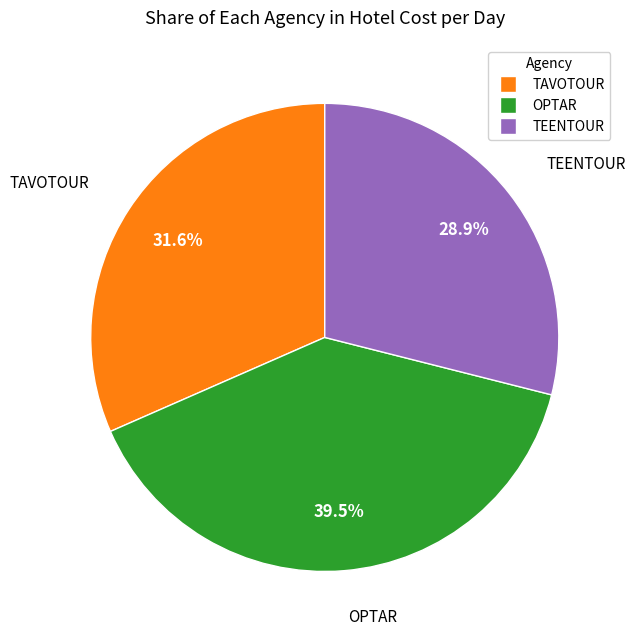

What percentage is NOT represented by OPTAR?

60.5%